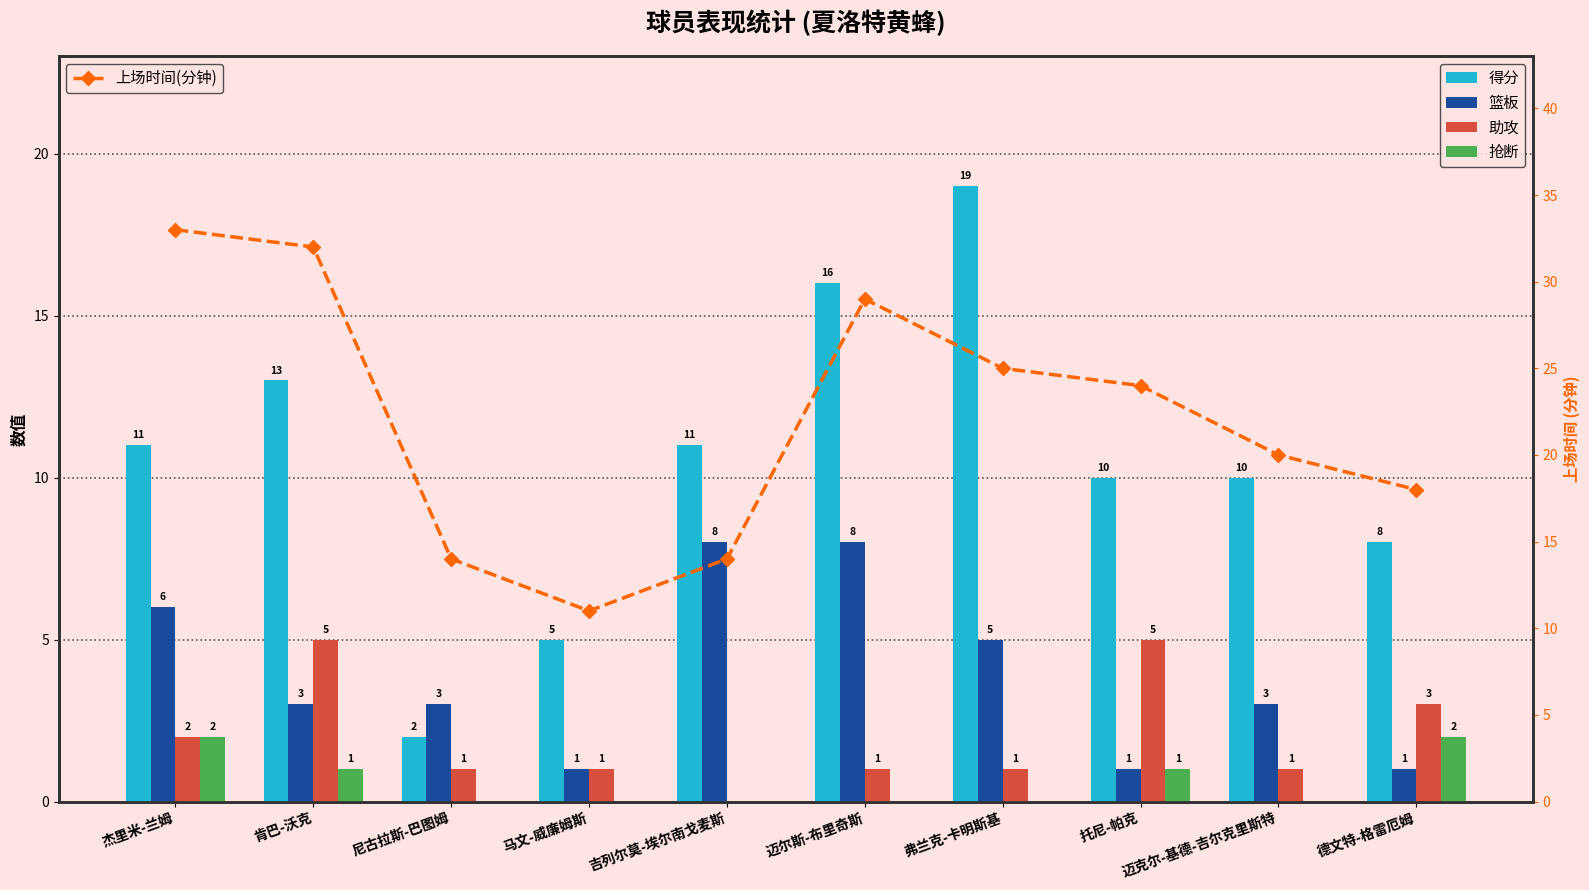

The value of 得分 at 迈尔斯-布里奇斯 is 16. True or false?

True